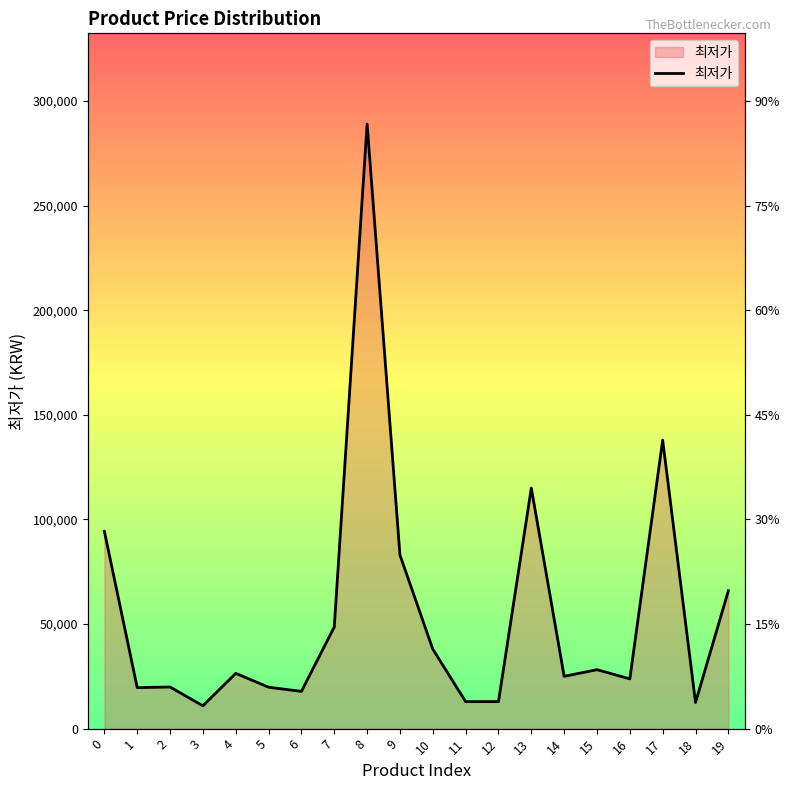

What is the difference between the second highest and second lowest values?

125410